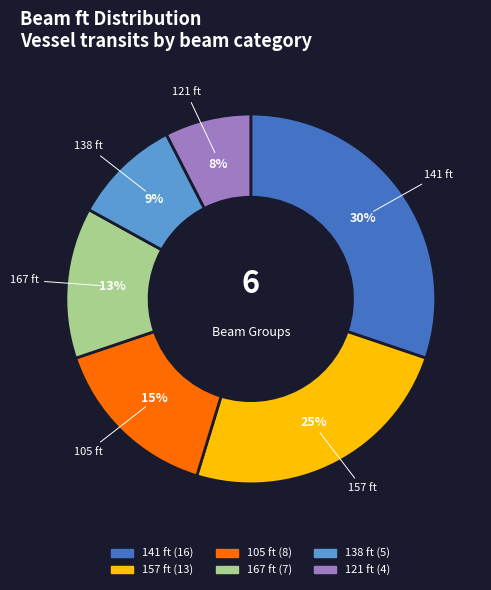

To the nearest percent, what is the average slice percentage?

17%